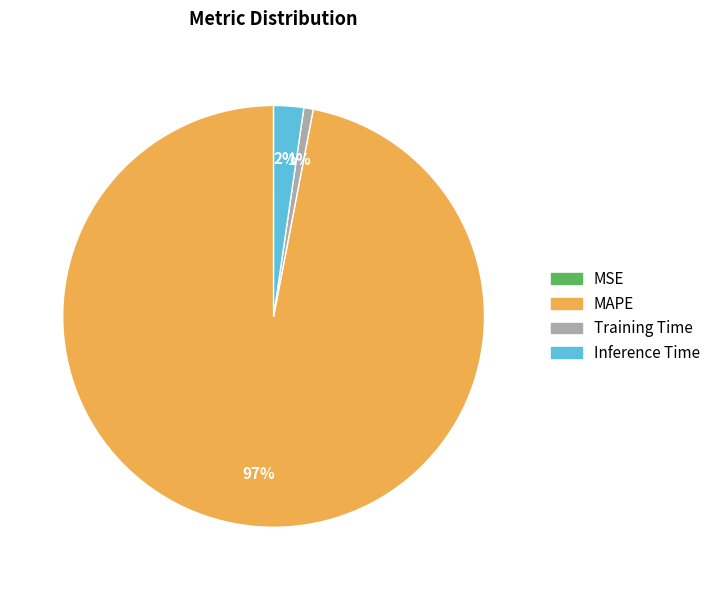

Does Inference Time represent more than half of the total?

No